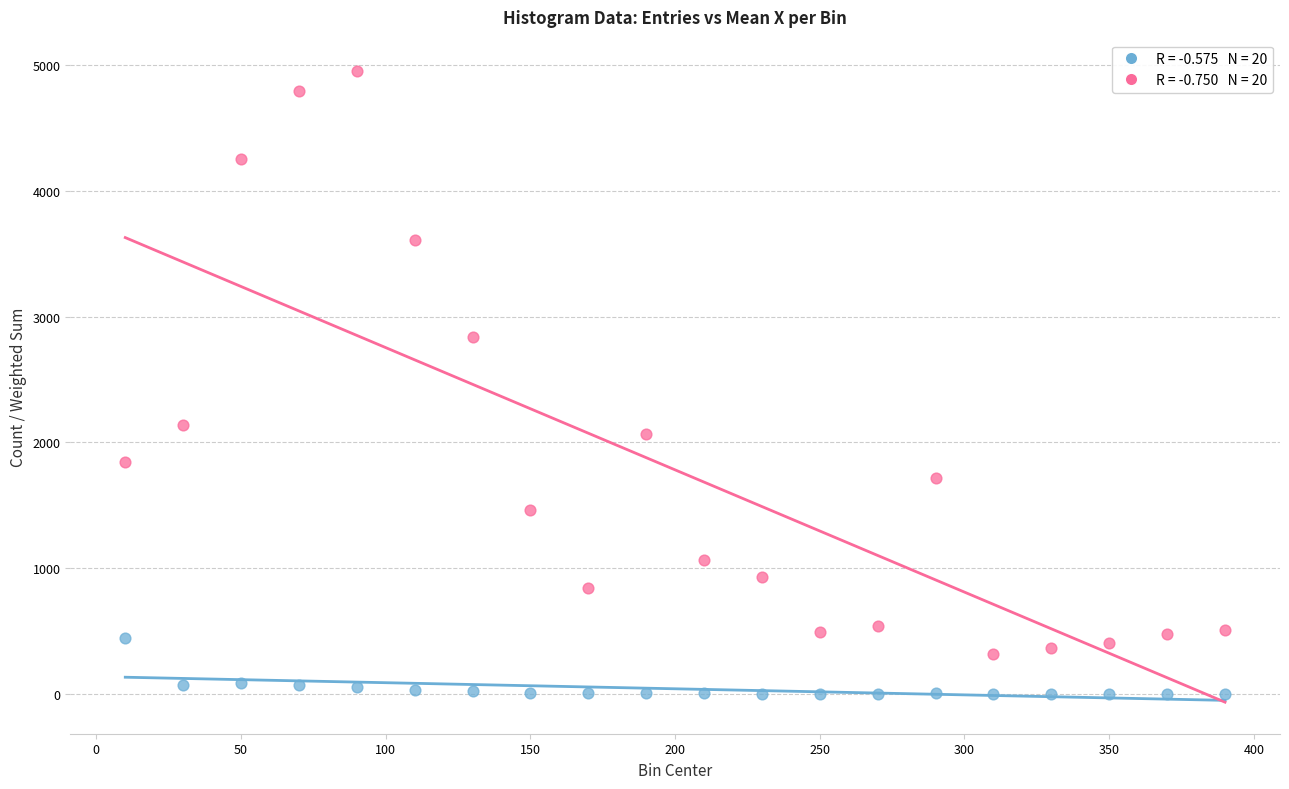

Count the number of points in this scatter plot.

40